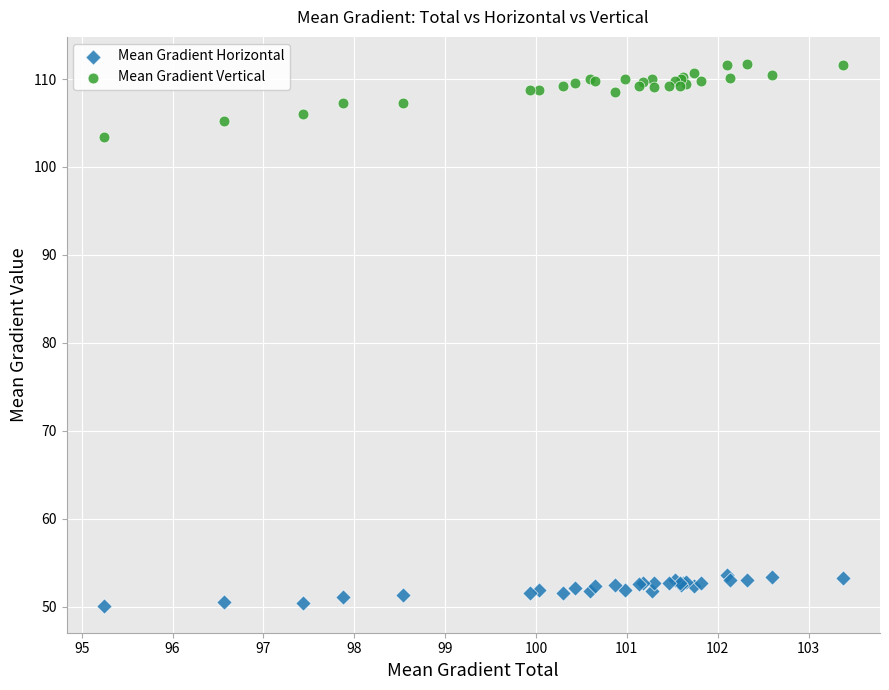

What are all the series names shown in the legend?

Mean Gradient Horizontal, Mean Gradient Vertical